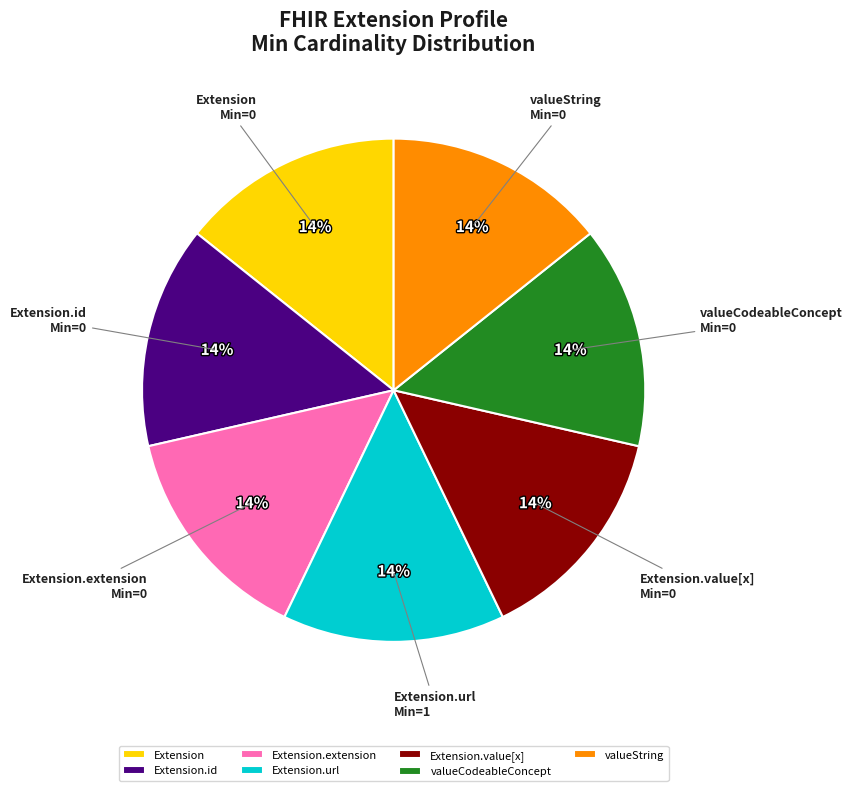

Is it true that Extension.id is 1% of the pie?

False